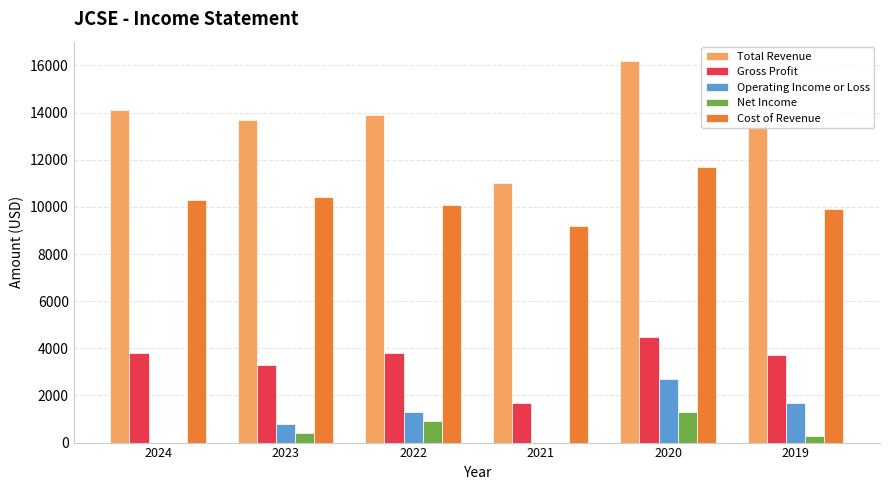

True or false: Gross Profit has a value of 3800 at 2024.

True